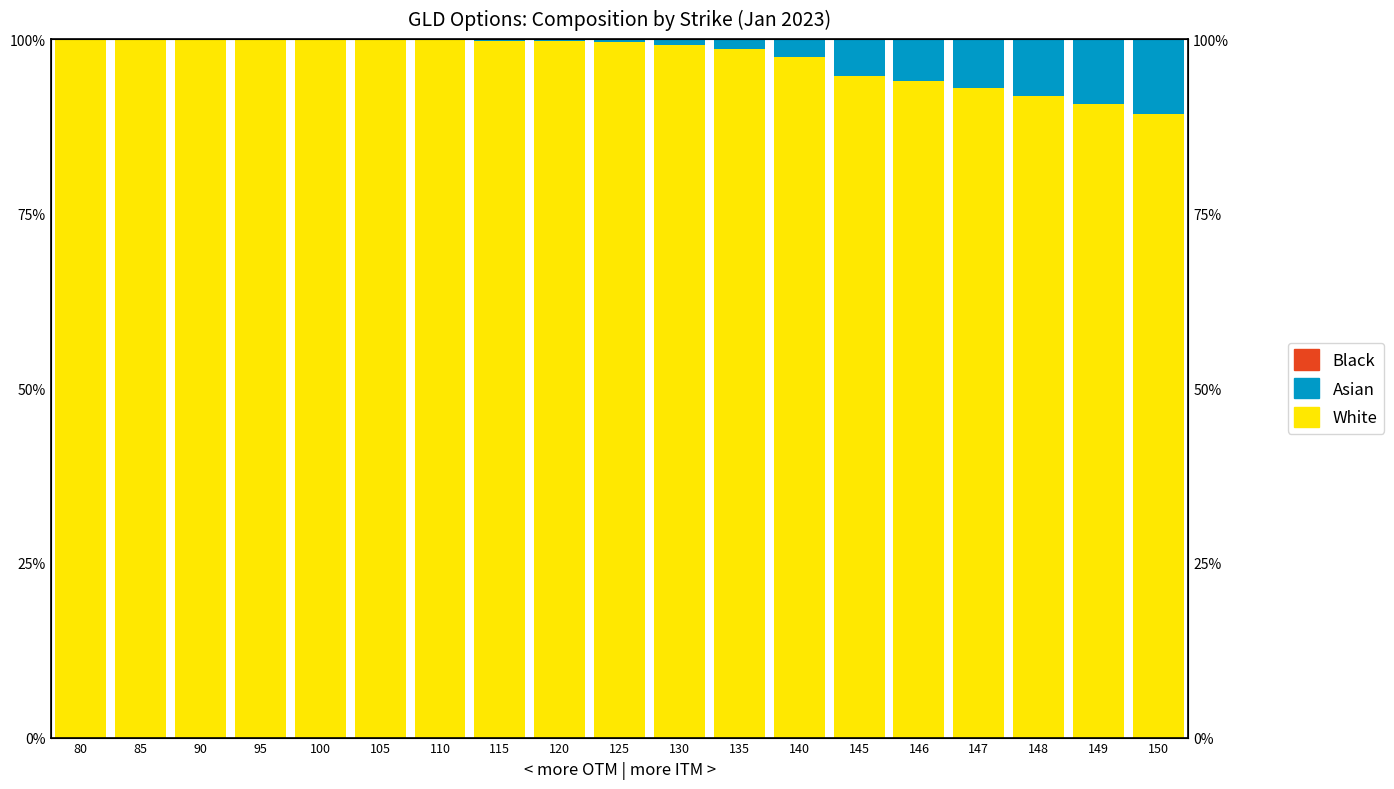

Is the value of Asian at 147 greater than the value of Black at 147?

Yes